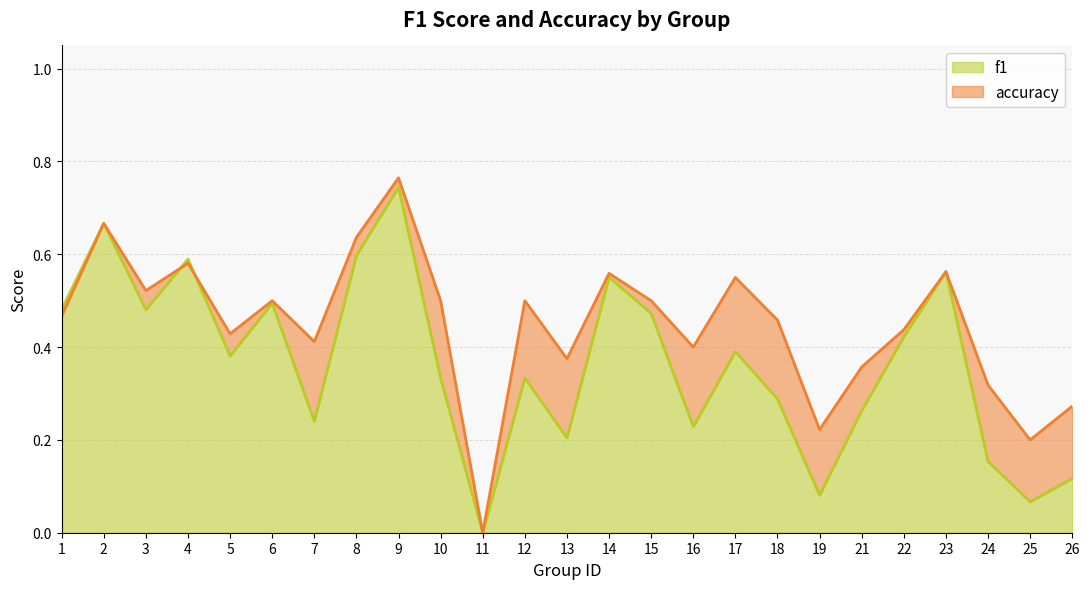

List the series in order of their peak value, highest first.

accuracy, f1